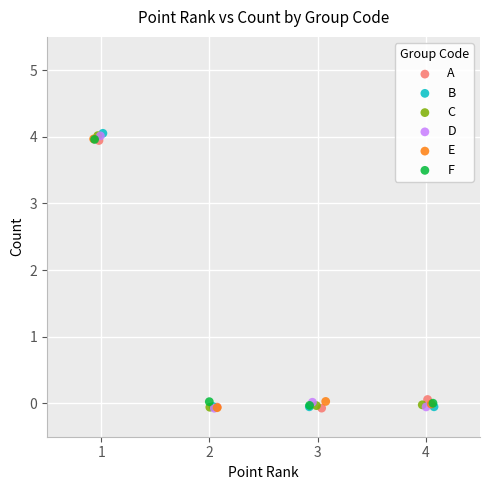

Which series has the largest Y range (max minus min)?

B